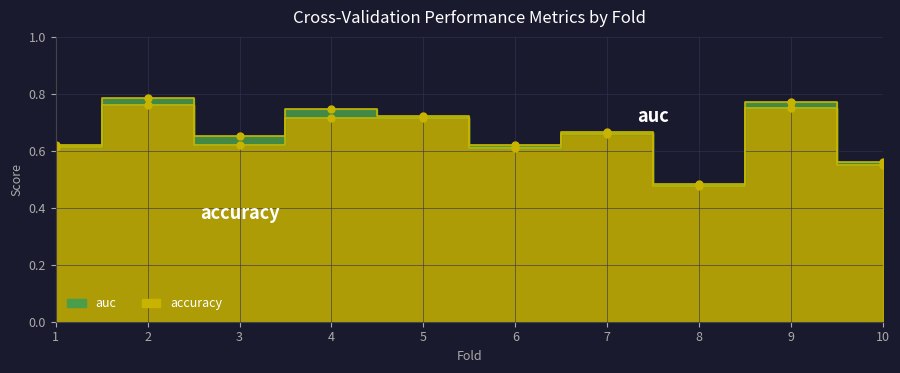

Reading left to right, extract all data points from this chart.

accuracy: 1=0.6	2=0.8	3=0.6	4=0.7	5=0.7	6=0.6	7=0.7	8=0.5	9=0.8	10=0.6
auc: 1=0.6	2=0.8	3=0.7	4=0.7	5=0.7	6=0.6	7=0.7	8=0.5	9=0.8	10=0.6